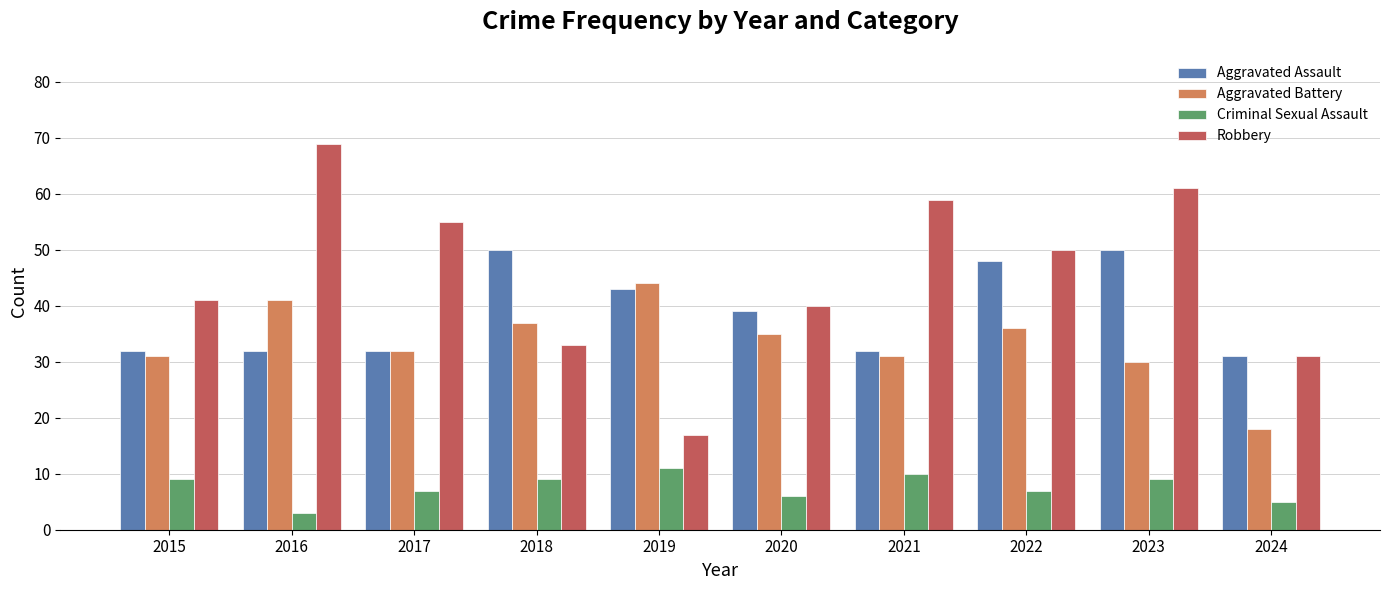

Reading left to right, transcribe all the data shown in this chart.

Aggravated Assault: 32	32	32	50	43	39	32	48	50	31
Aggravated Battery: 31	41	32	37	44	35	31	36	30	18
Criminal Sexual Assault: 9	3	7	9	11	6	10	7	9	5
Robbery: 41	69	55	33	17	40	59	50	61	31